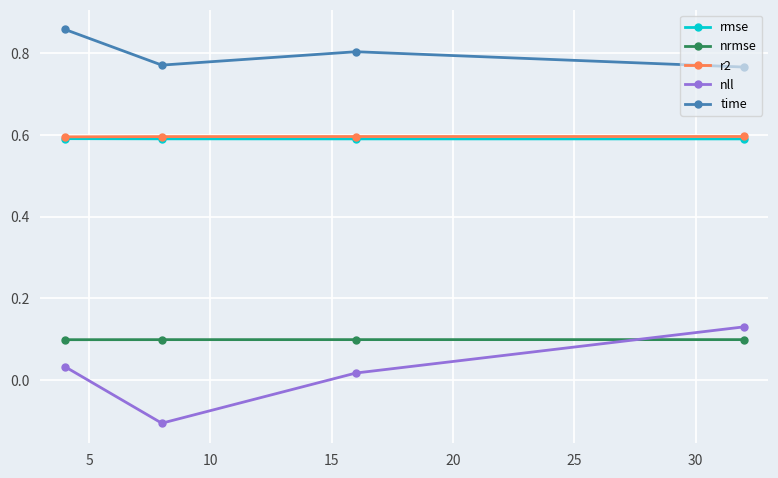

Which series has the largest total across all categories?

time